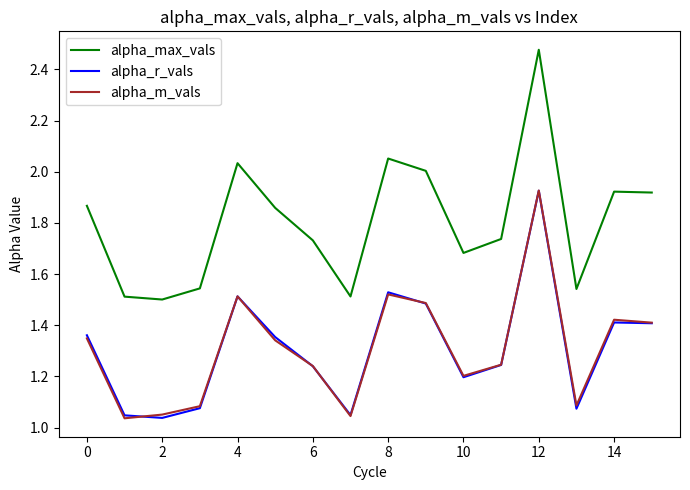

Count the number of categories in the chart.

16